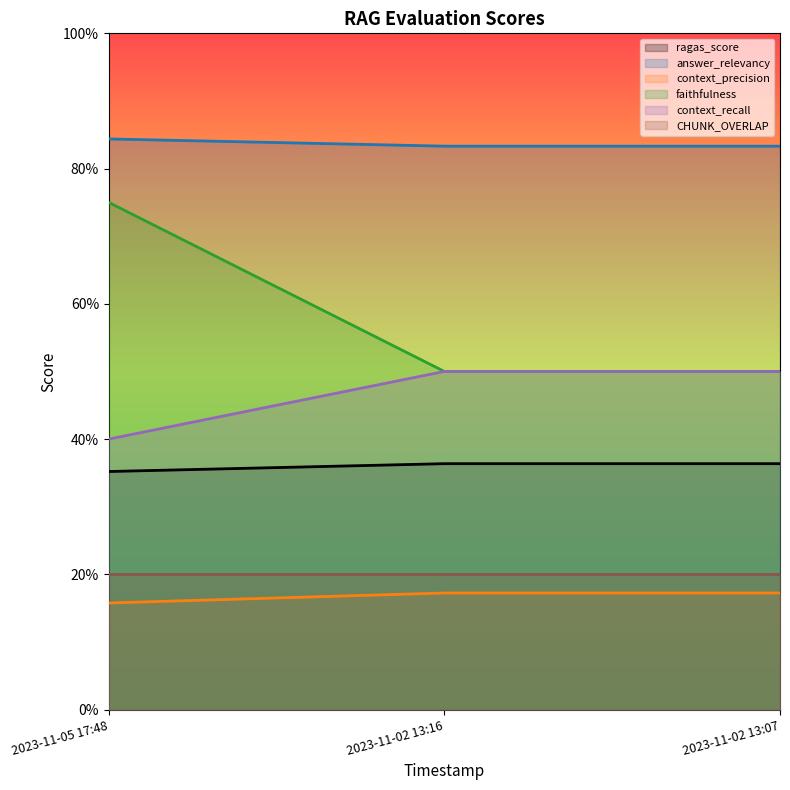

At which label does faithfulness reach its minimum?

2023-11-02 13:16